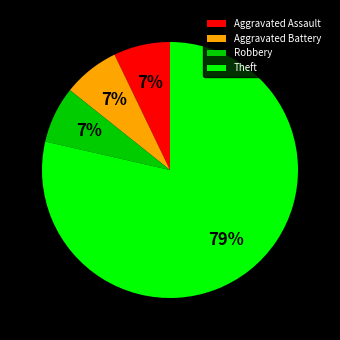

The Theft slice represents 79% of the pie. True or false?

True